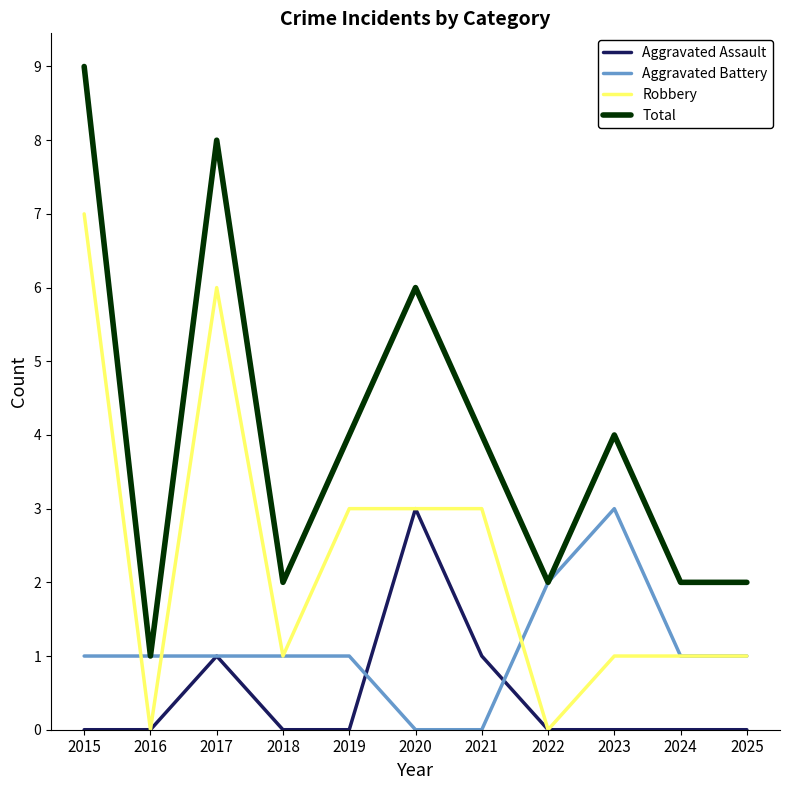

List the series in order of their overall mean, lowest first.

Aggravated Assault, Aggravated Battery, Robbery, Total